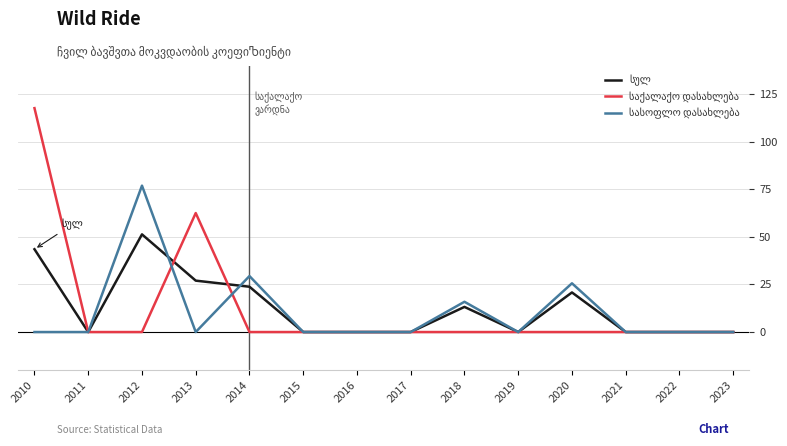

Which label corresponds to the largest value in the chart?

2010